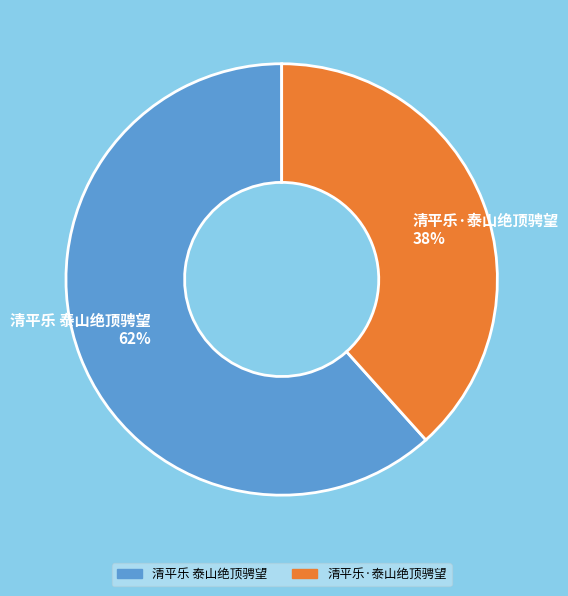

Which category accounts for the majority?

清平乐 泰山绝顶骋望